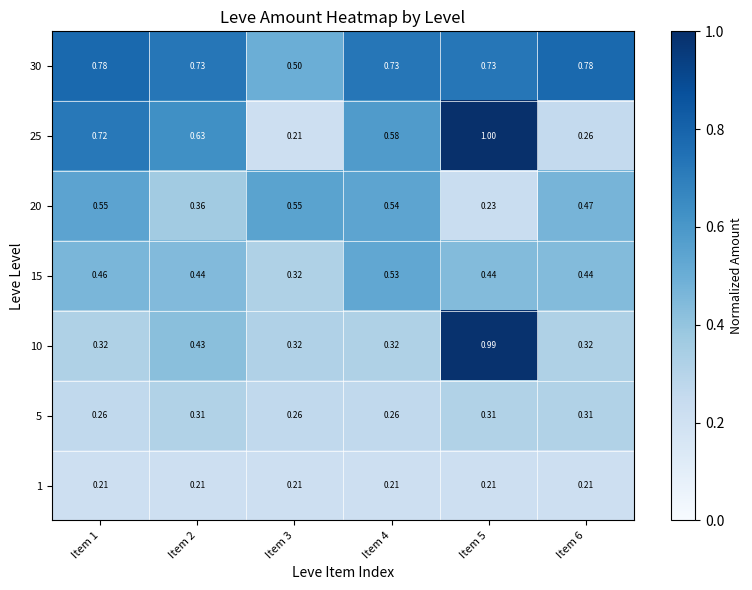

Rank the series by their maximum value, from lowest to highest.

1, 5, 15, 20, 30, 10, 25